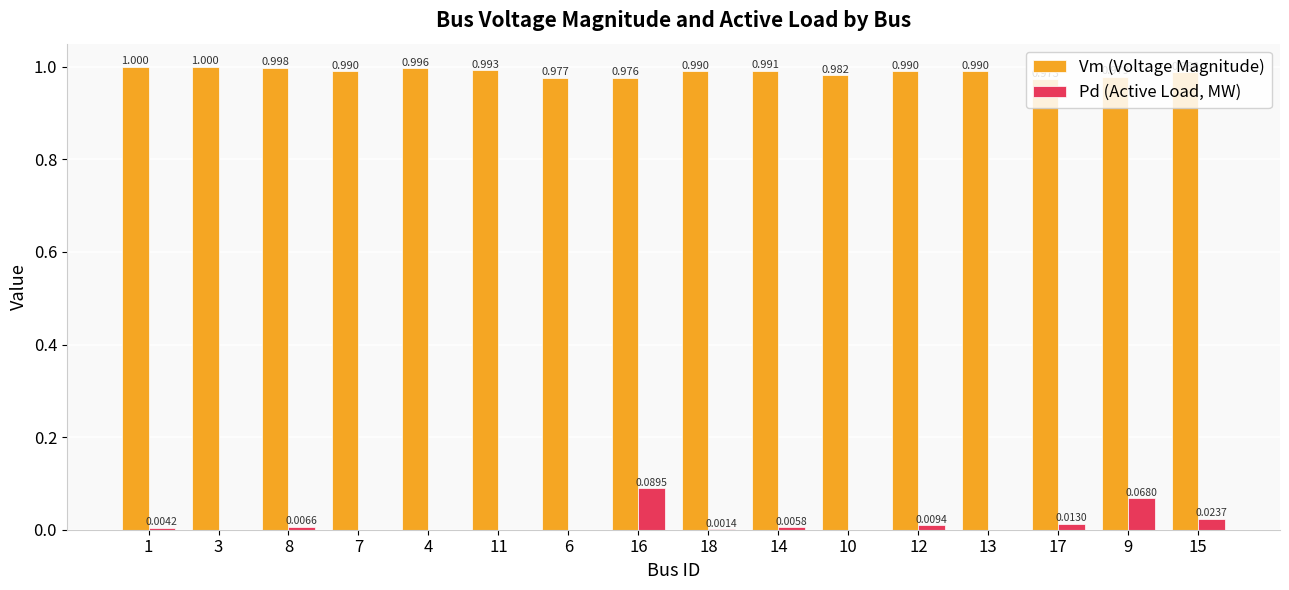

Which series changed the most between 18 and 12?

Pd (Active Load, MW)